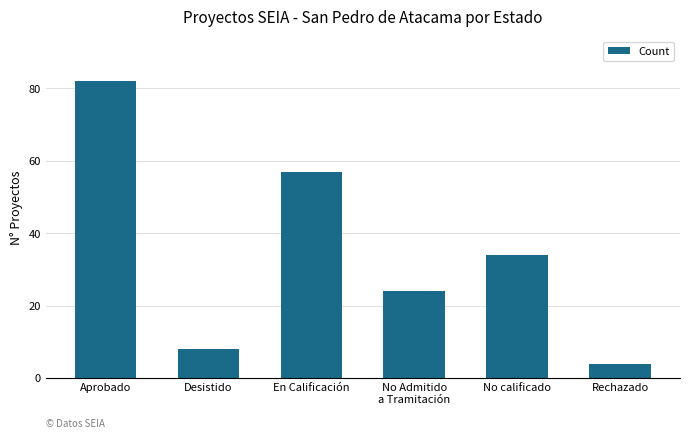

What is the label of the 3rd bar from the left?

En Calificación